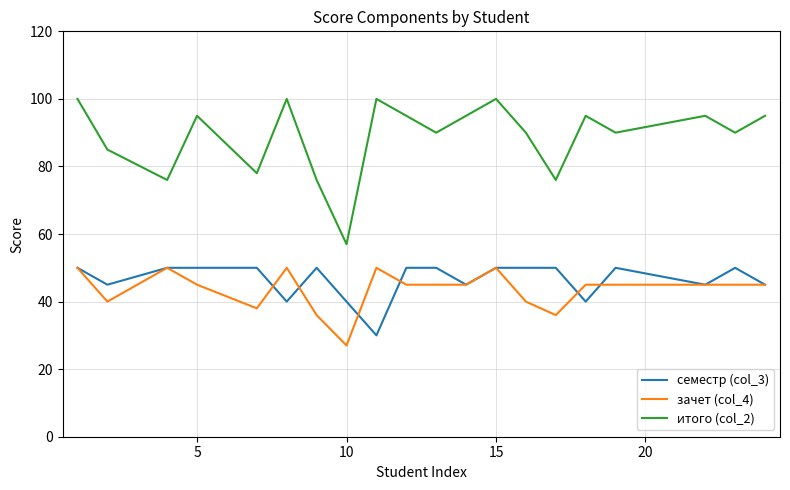

Which series has the widest spread of values?

итого (col_2)